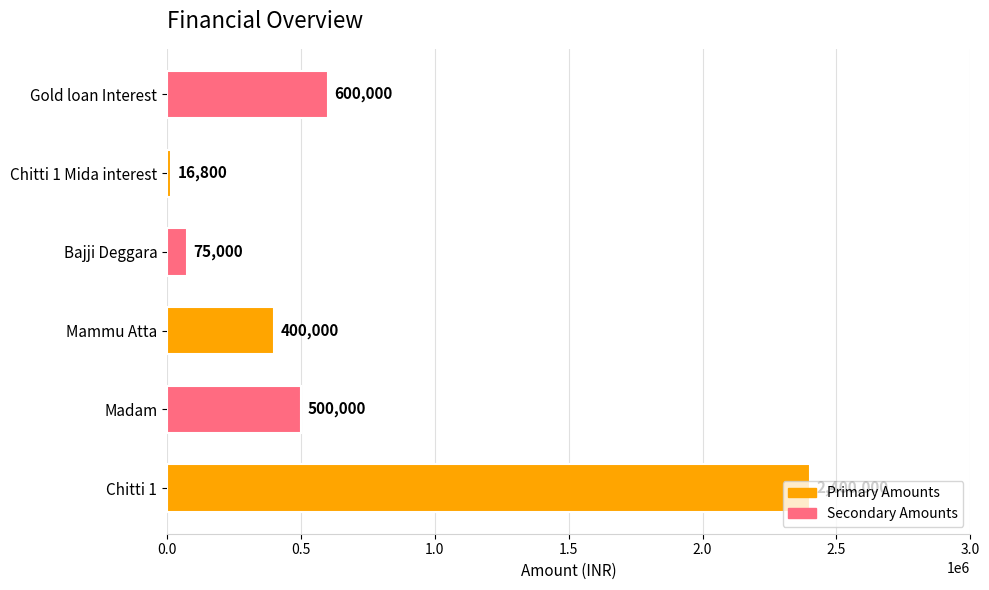

What is the difference between the maximum and second lowest values?

2325000